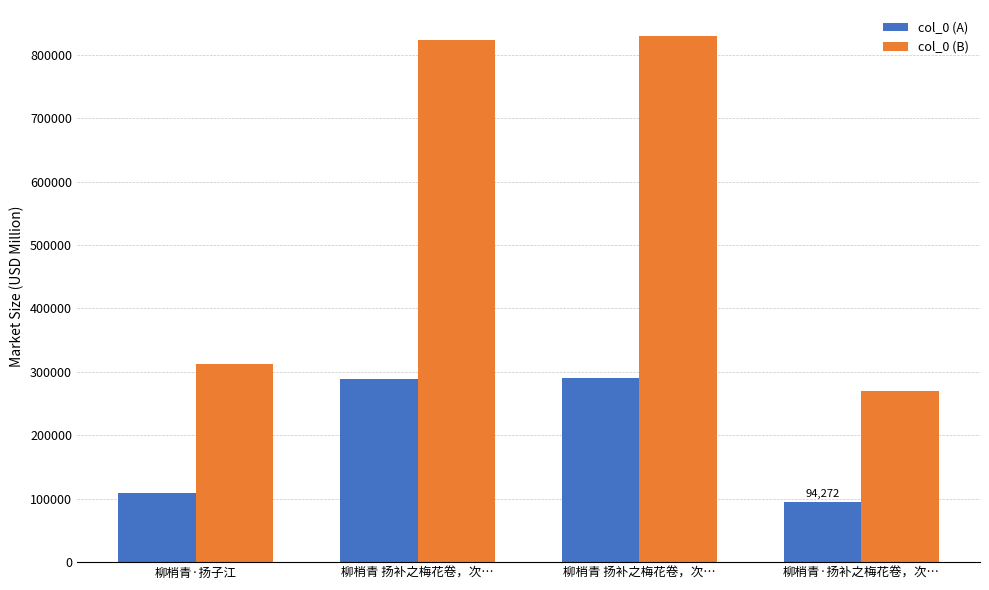

Is it true that col_0 (A) equals 64791.9 at 柳梢青·扬补之梅花卷，次…?

False